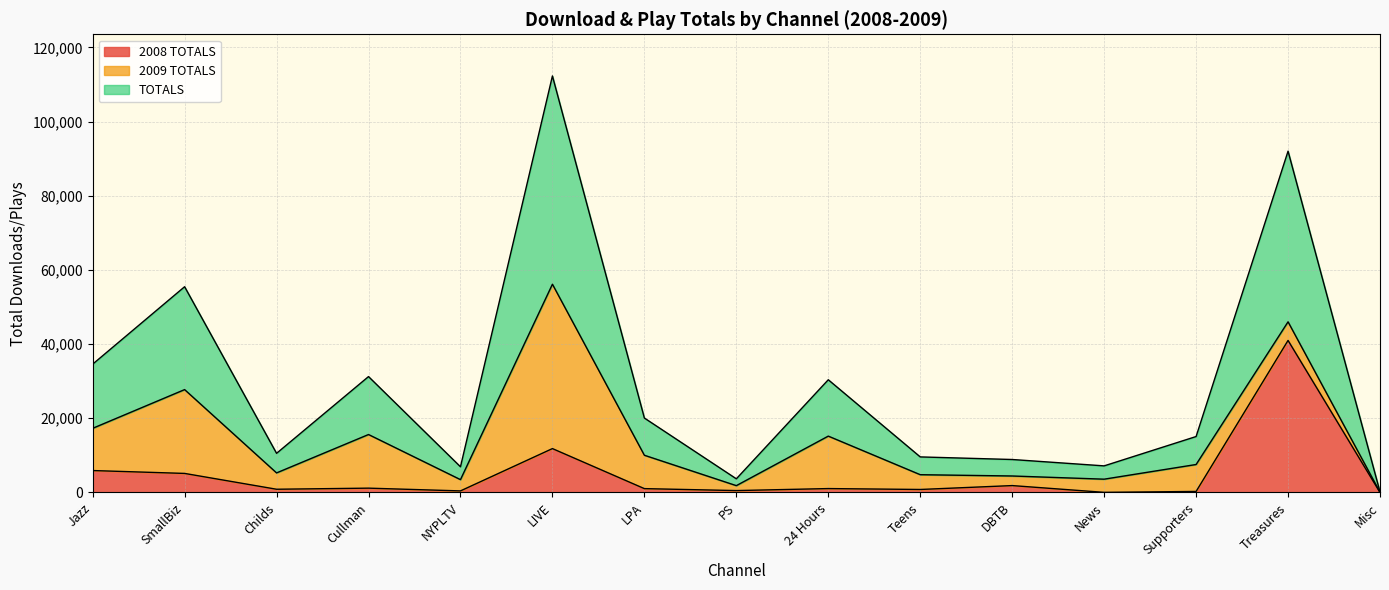

What is the total value across all series at Treasures?

92010